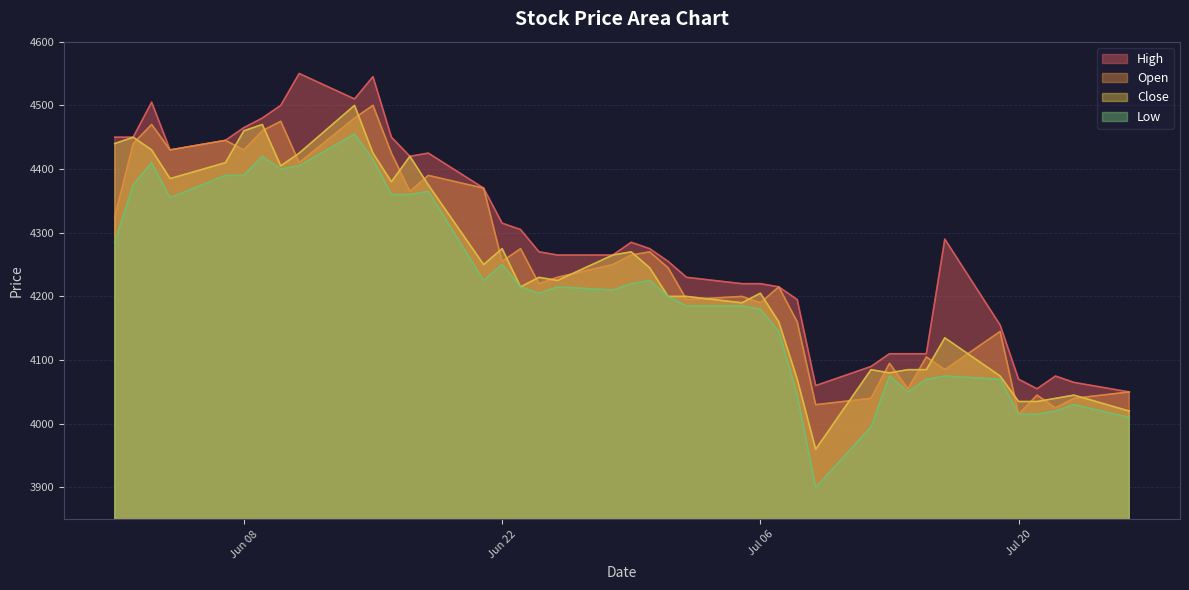

Which category has the lowest value across all series?

2021-07-09